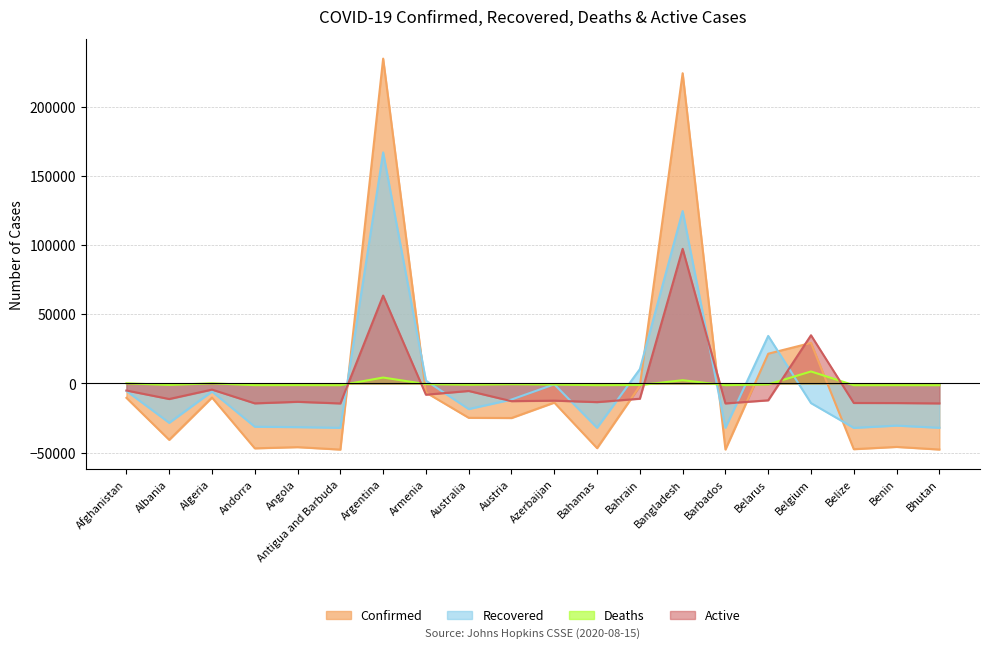

At which category does Confirmed reach its first local valley?

Albania